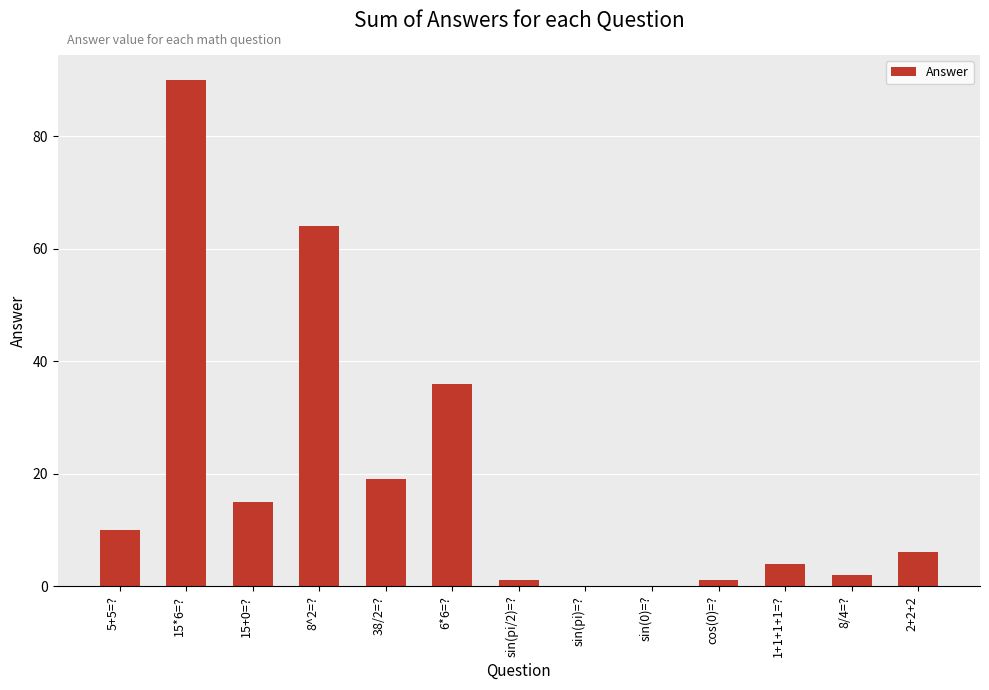

How many data points does each series have?

13